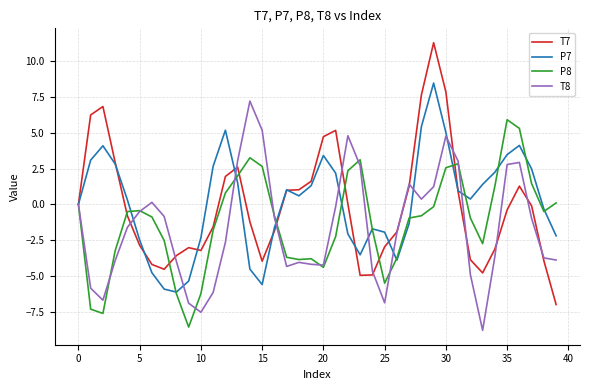

What is the lowest value of the P7 series?

-6.1